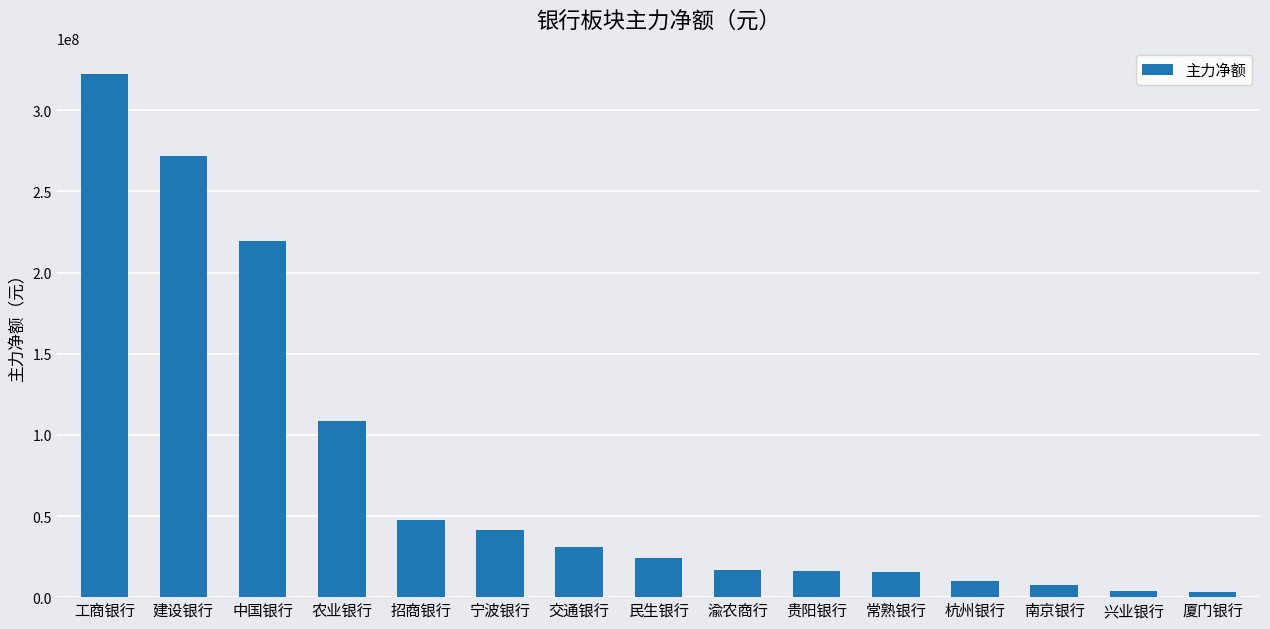

What is the label of the 8th bar from the left?

民生银行